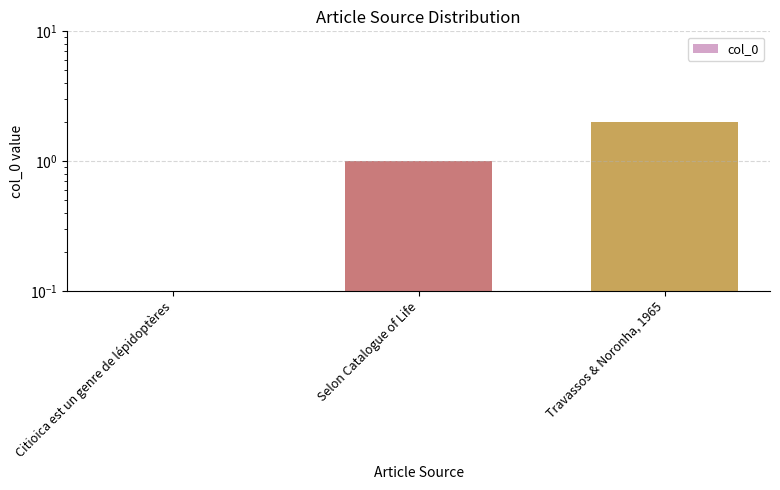

What is the average value?

1